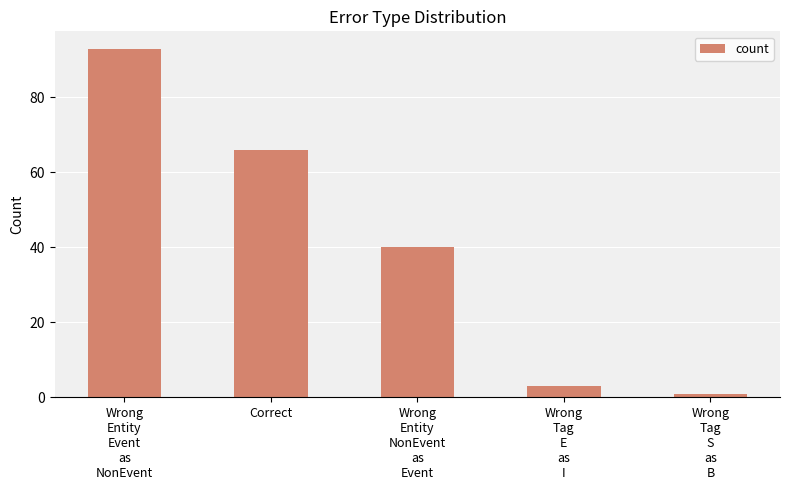

What is the average value?

41